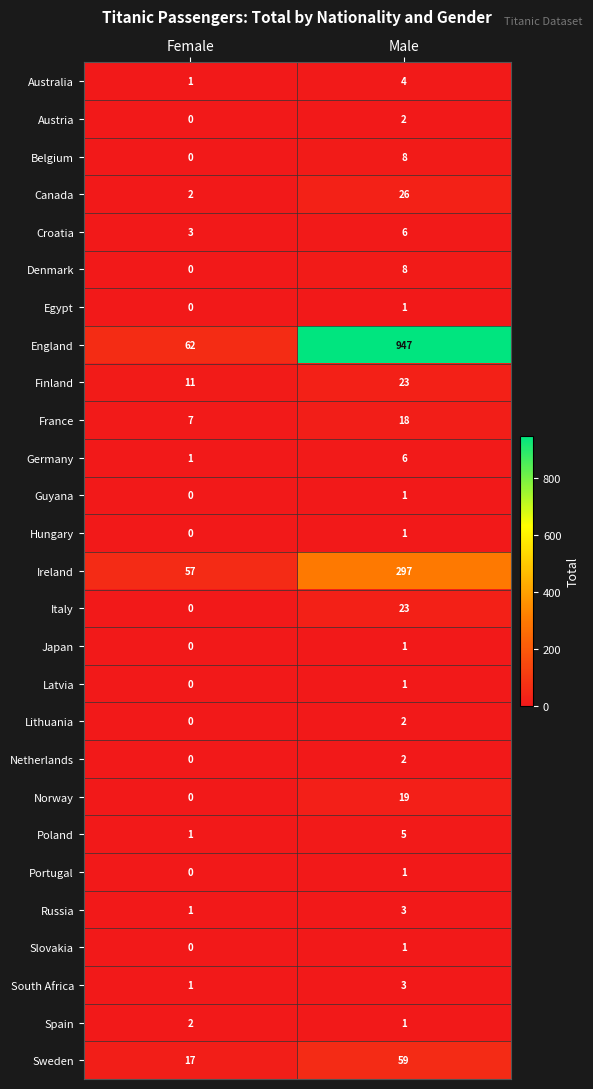

Which label corresponds to the smallest value in the chart?

Female